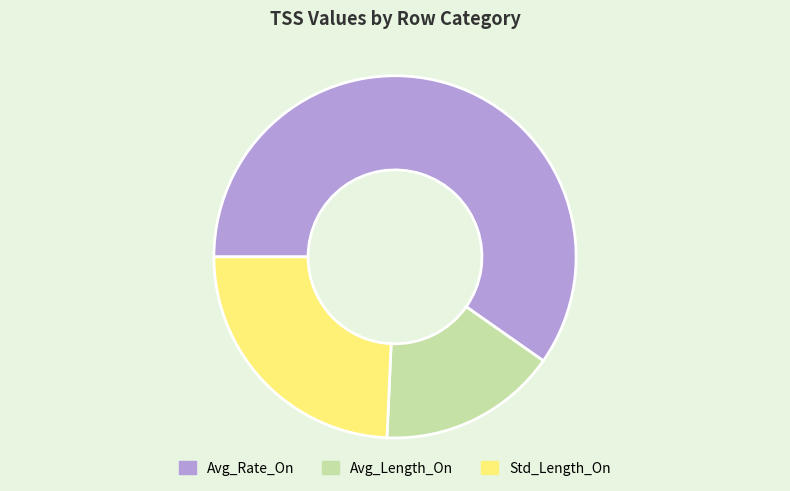

How many segments does this pie chart have?

3